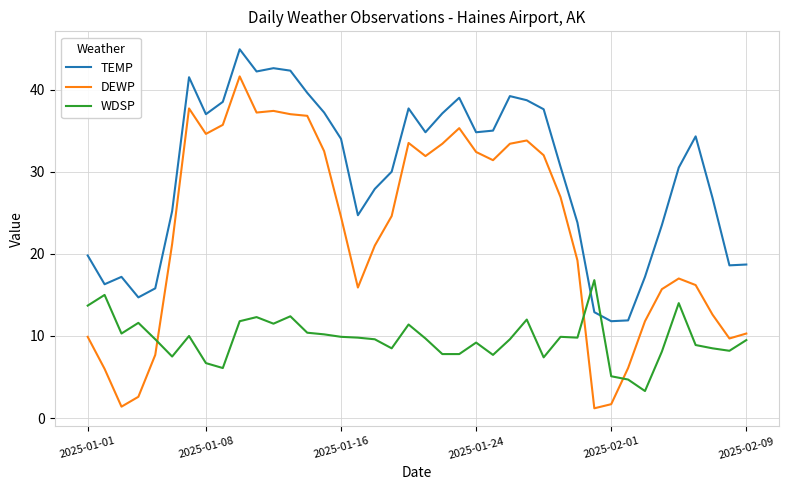

Rank the series by their maximum value, from highest to lowest.

TEMP, DEWP, WDSP